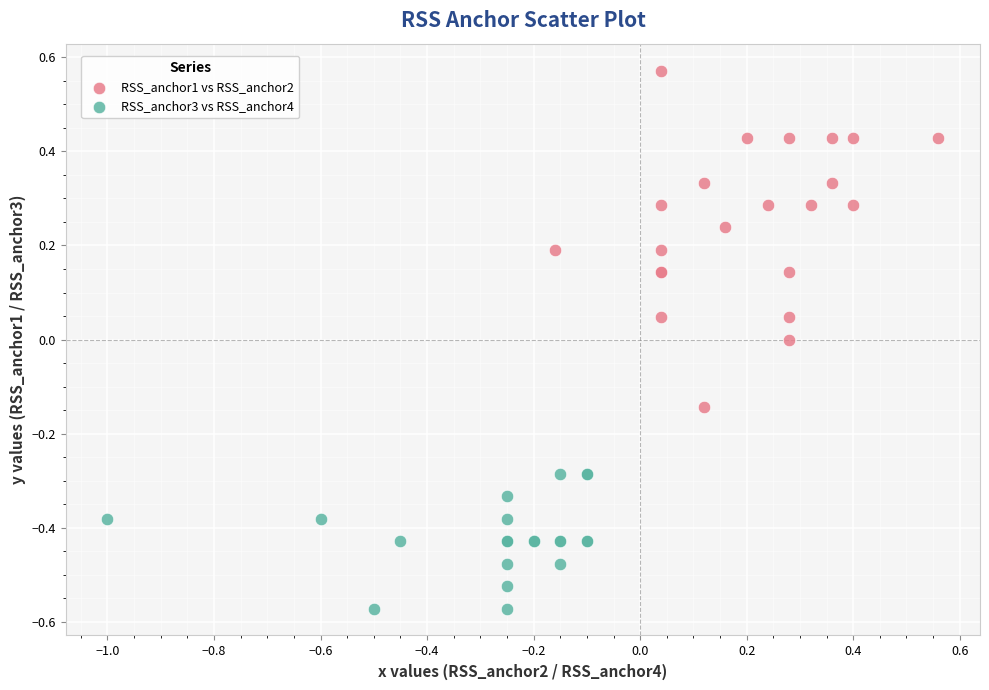

Which series has the largest Y range (max minus min)?

RSS_anchor1 vs RSS_anchor2